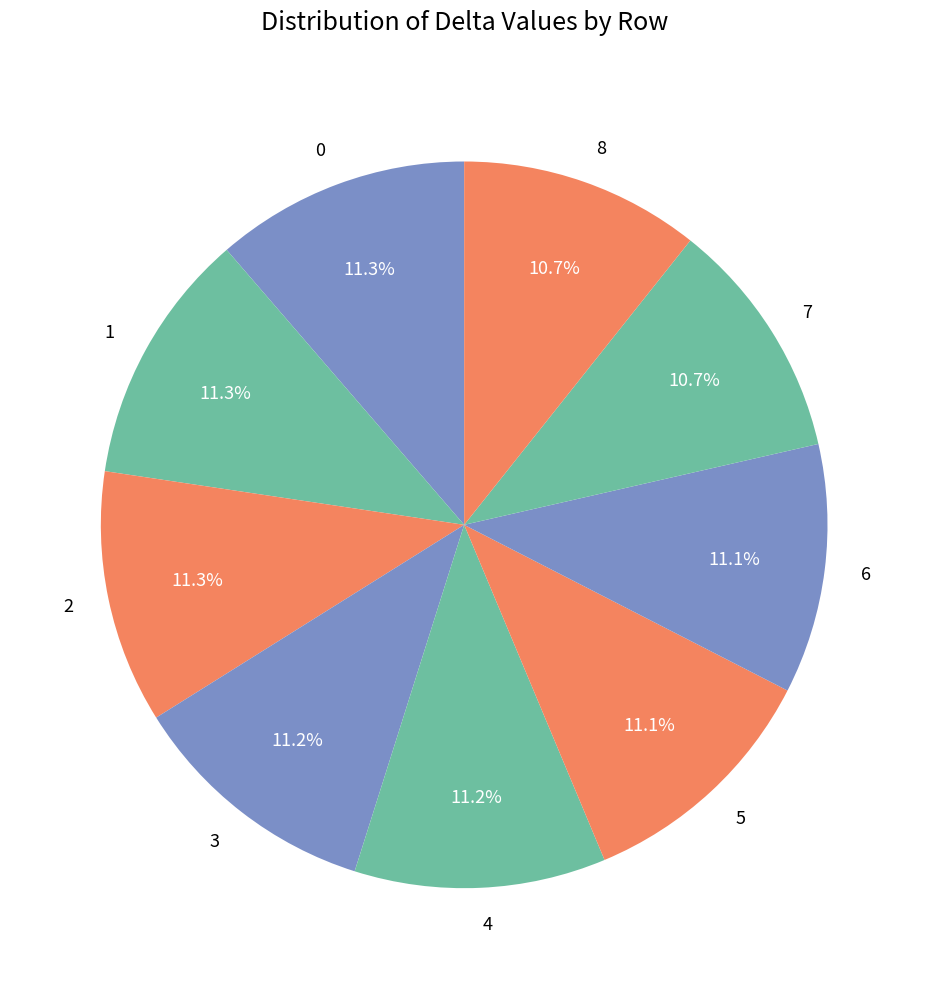

True or false: 0 accounts for 23% of the total.

False